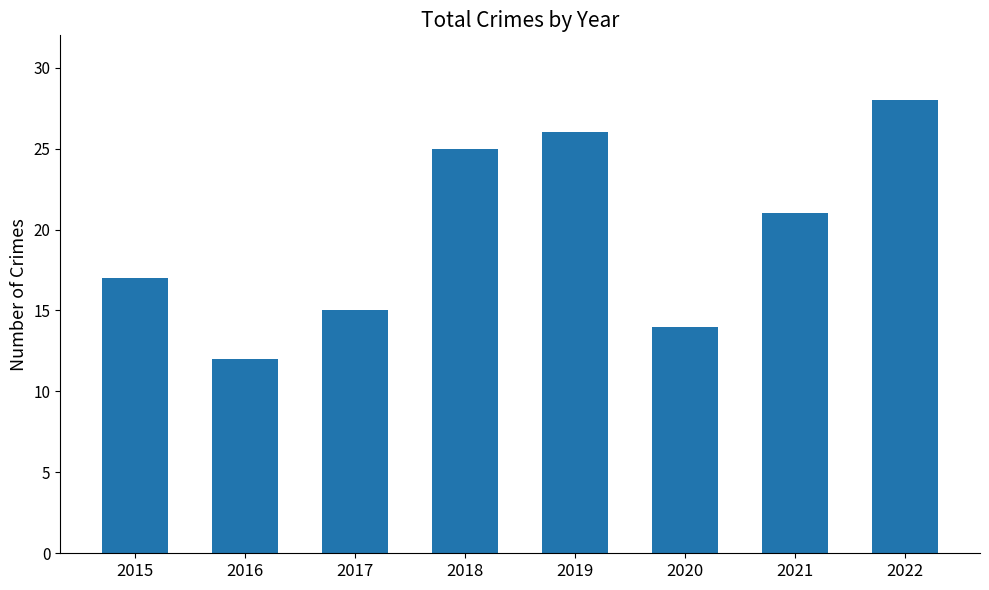

What is the change in value from 2015 to 2017?

-2